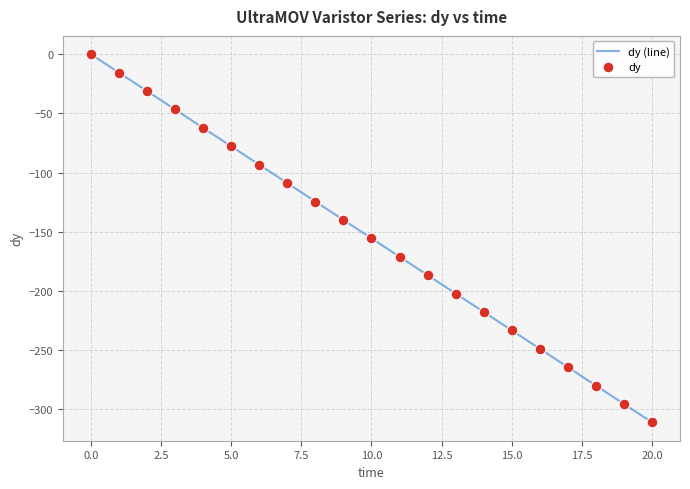

What is the smallest value displayed?

-311.3